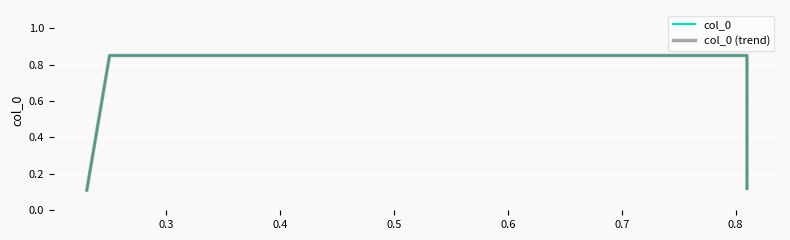

The col_0 series shows 0.2 at 0.2. True or false?

False